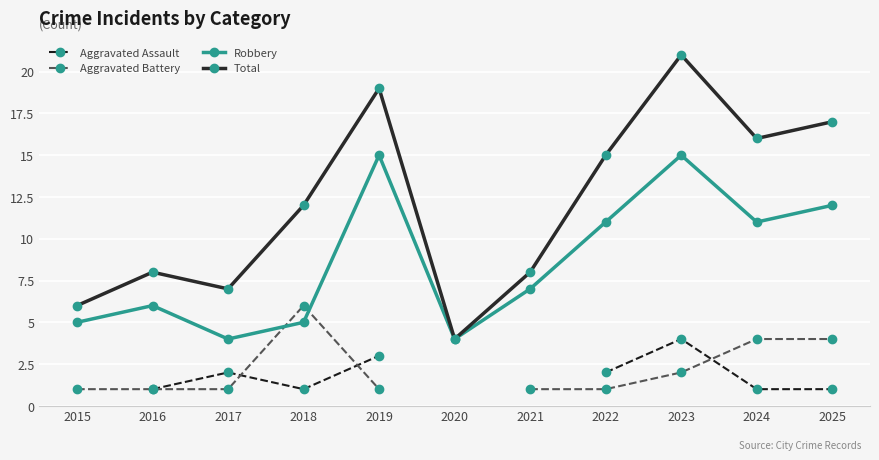

What is the value of the Total point at the 10th from the left?

16